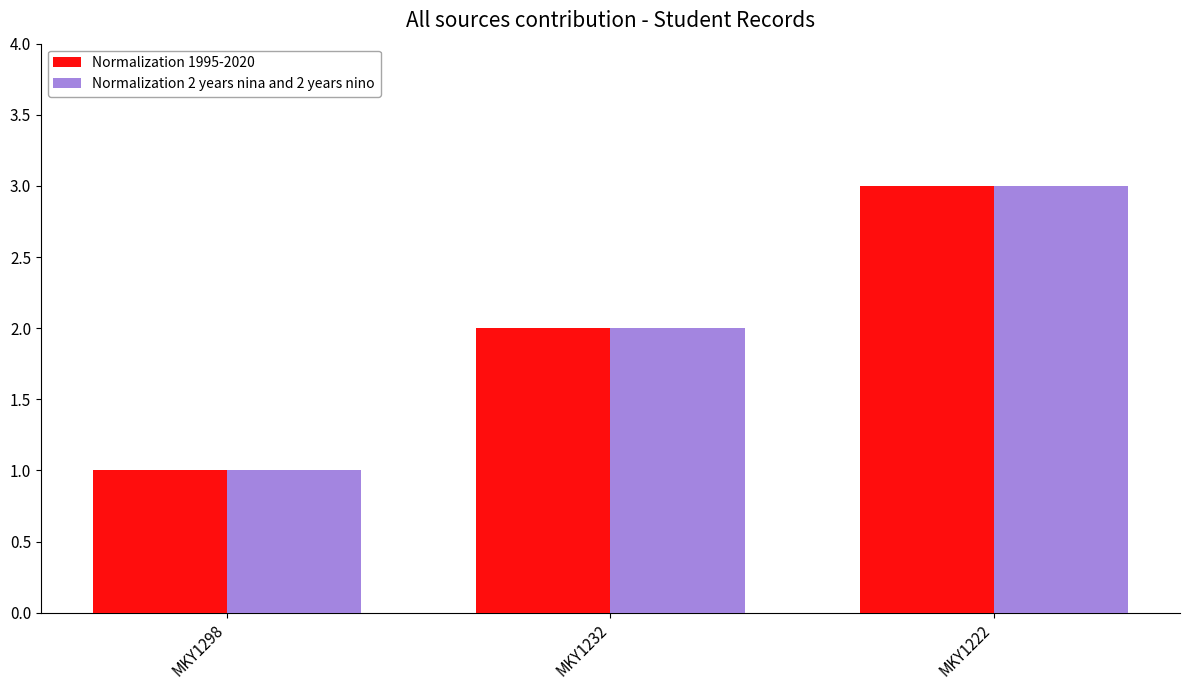

What is the sum of the Normalization 2 years nina and 2 years nino values at MKY1232 and MKY1298?

3